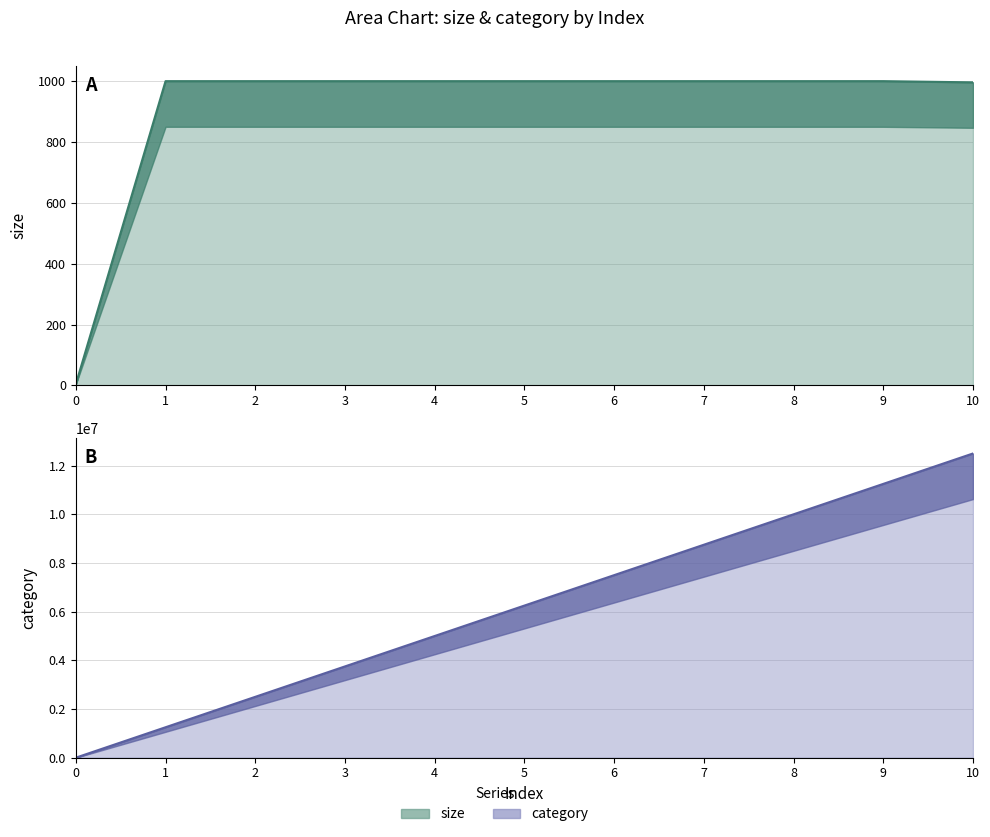

The size series shows 999.9 at 8. True or false?

True